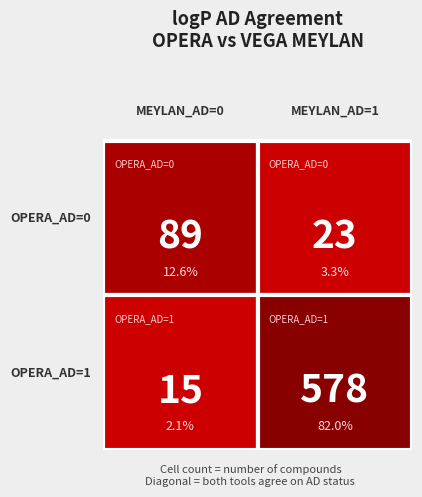

The value at AD(0,0) is 89. True or false?

True